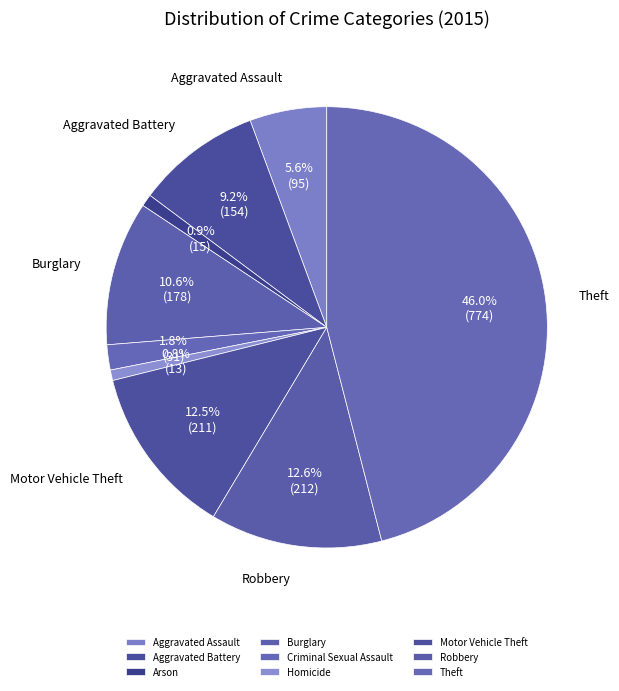

Is there any slice that represents more than half of the pie?

No